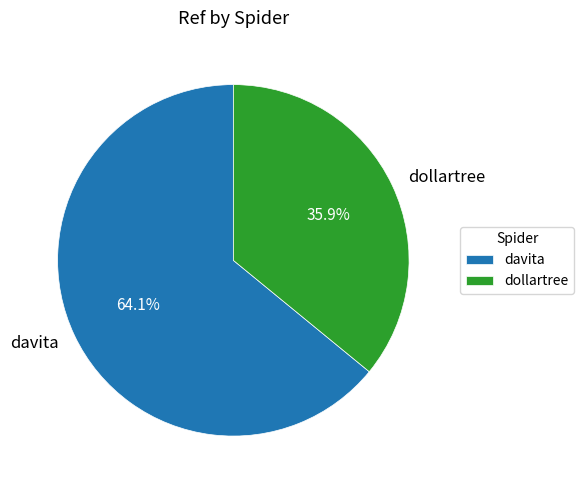

What is the majority slice?

davita